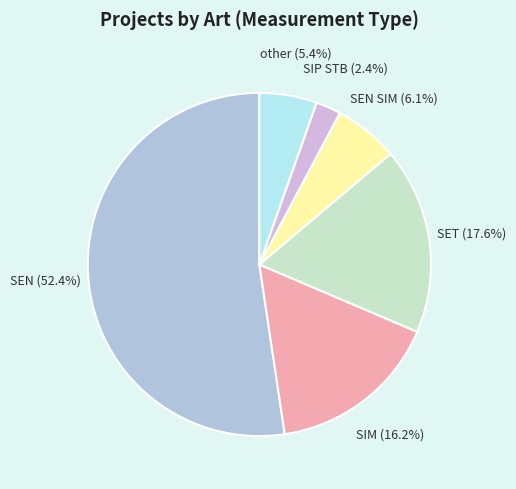

The SIP STB slice represents 7% of the pie. True or false?

False